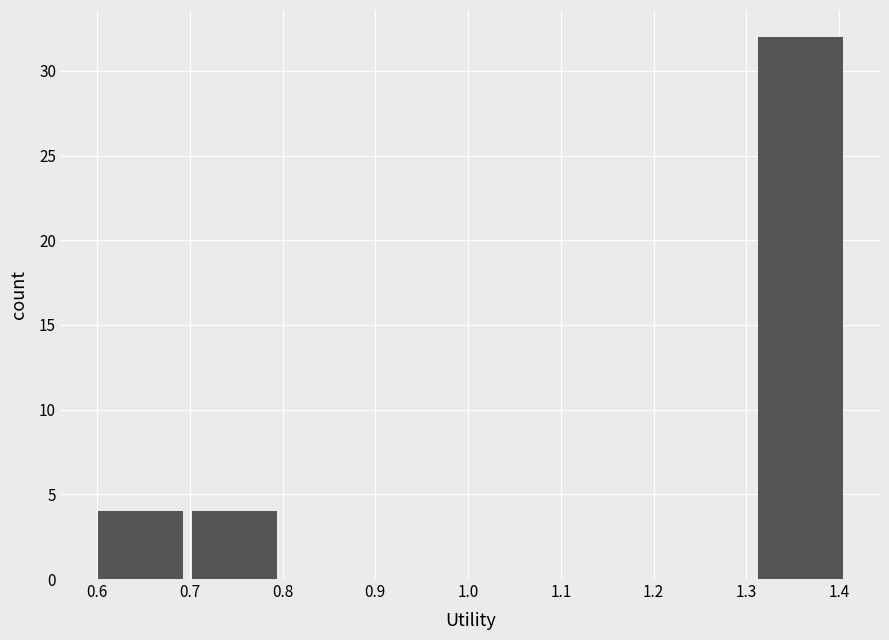

Over which range of the x-axis is the bar tallest?

1.31 to 1.41